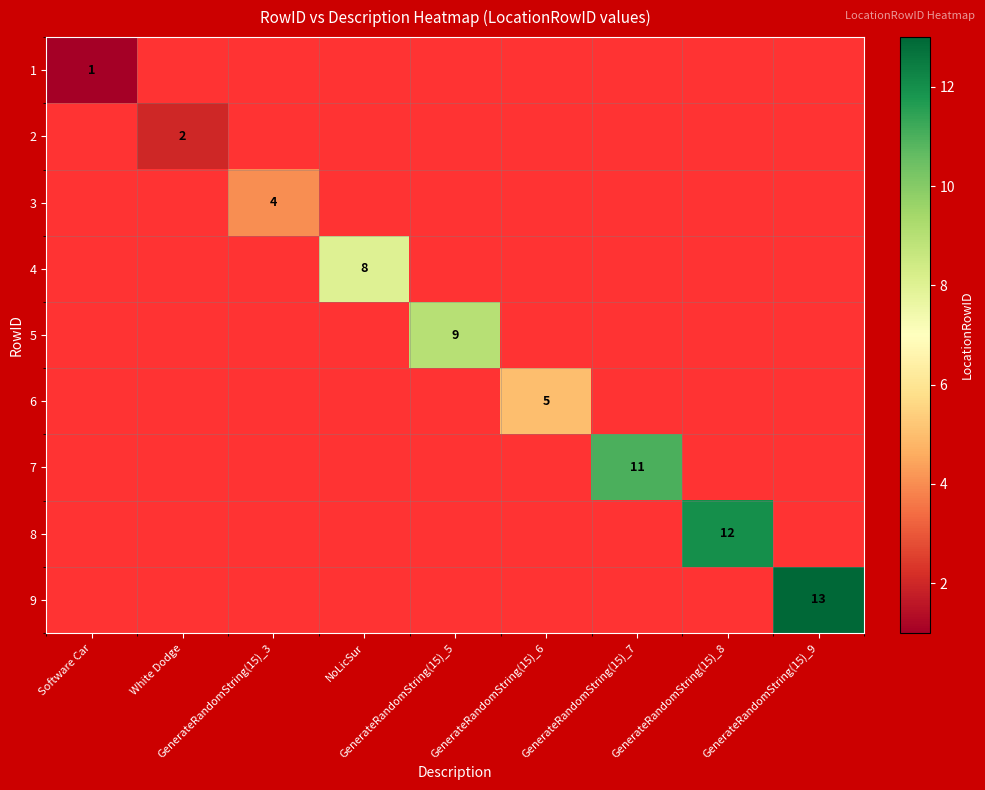

True or false: 9 has a value of 20.5 at GenerateRandomString(15)_9.

False